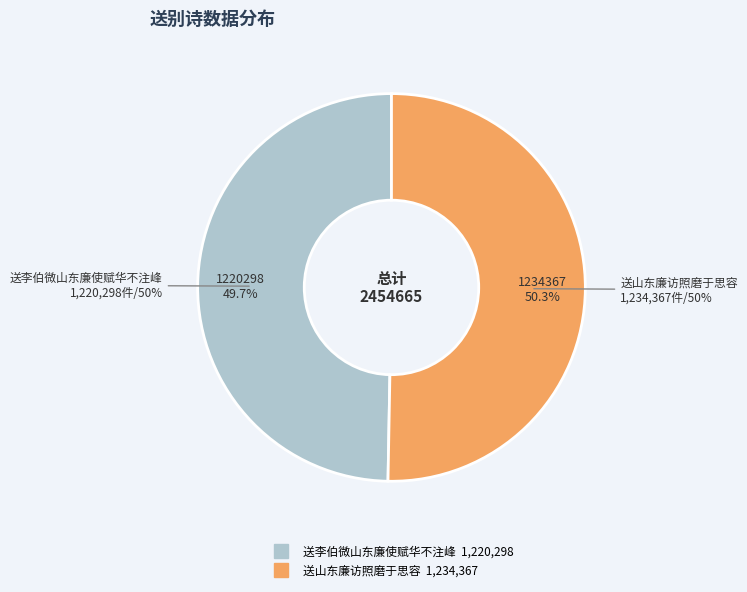

What is the total percentage of 送山东廉访照磨于思容 and 送李伯微山东廉使赋华不注峰?

100.0%